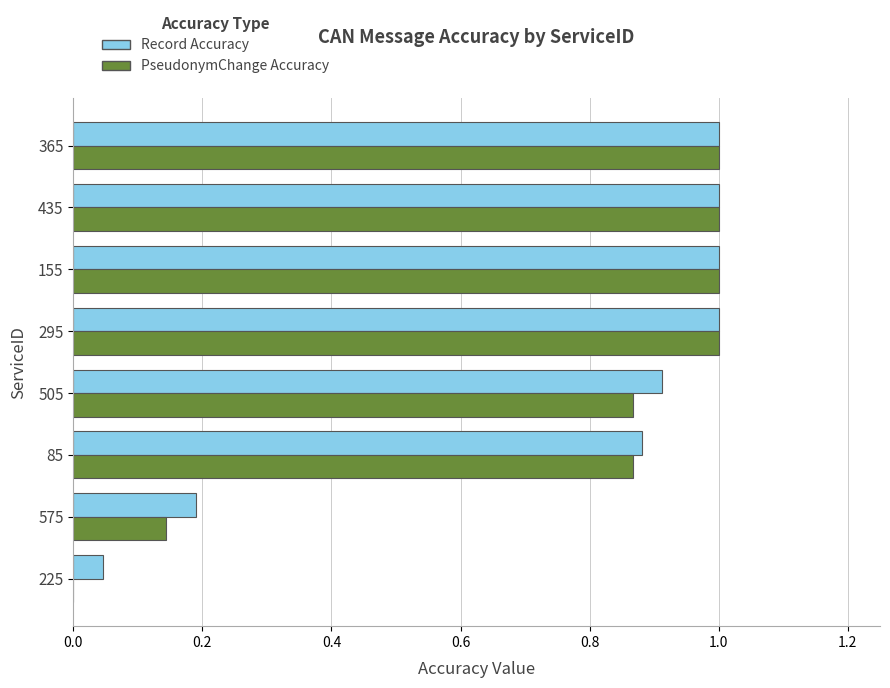

What is the sum of the PseudonymChange Accuracy values at 435 and 505?

1.9